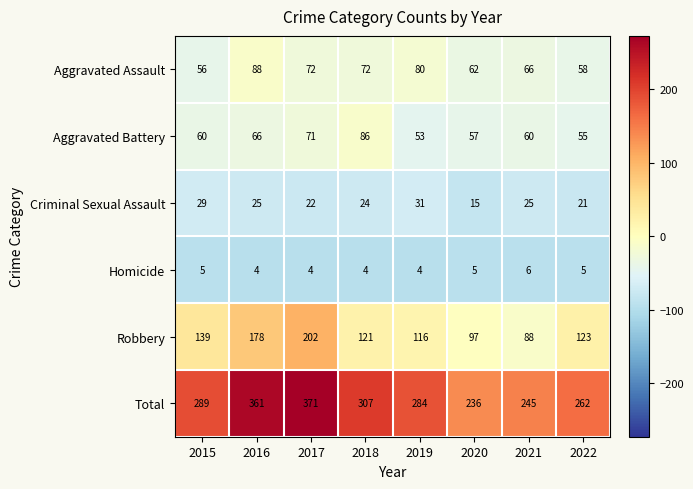

Count the number of data series in this chart.

6